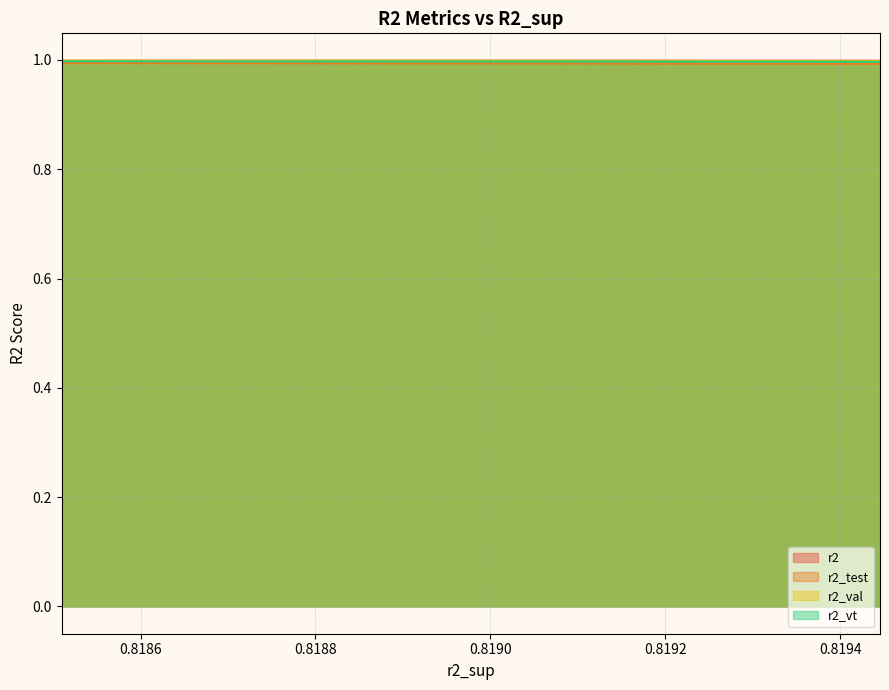

What is the sum of all r2_val values?

25.0